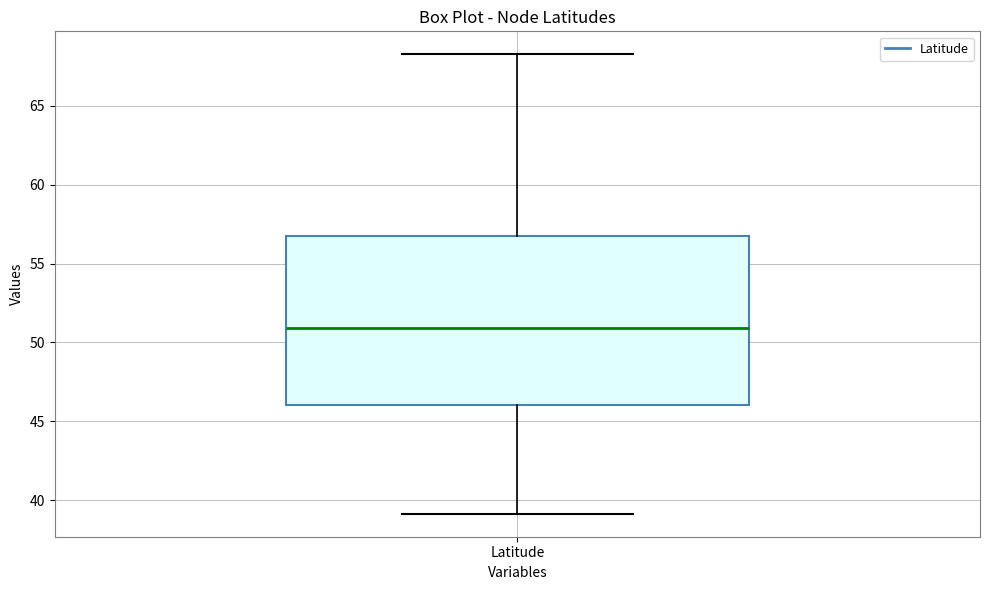

Read this box plot against the y-axis: the position of the median line, the range covered by the box, and the ends of both whiskers. The values are not printed on the chart, so give them approximately, as read against the axis.

median 51.0, box 46.0 to 56.5, whiskers 39.0 to 68.5